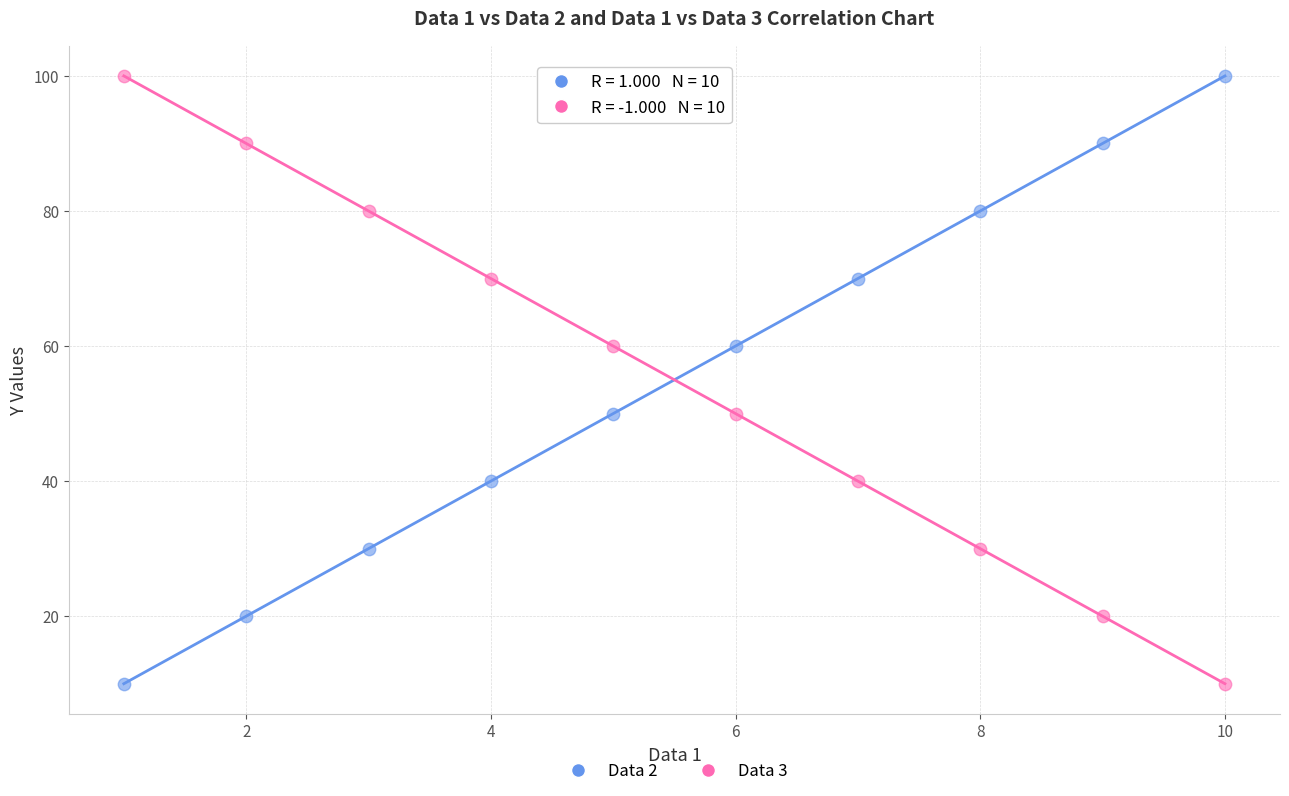

What is the X range (max minus min) for the scatter plot?

9